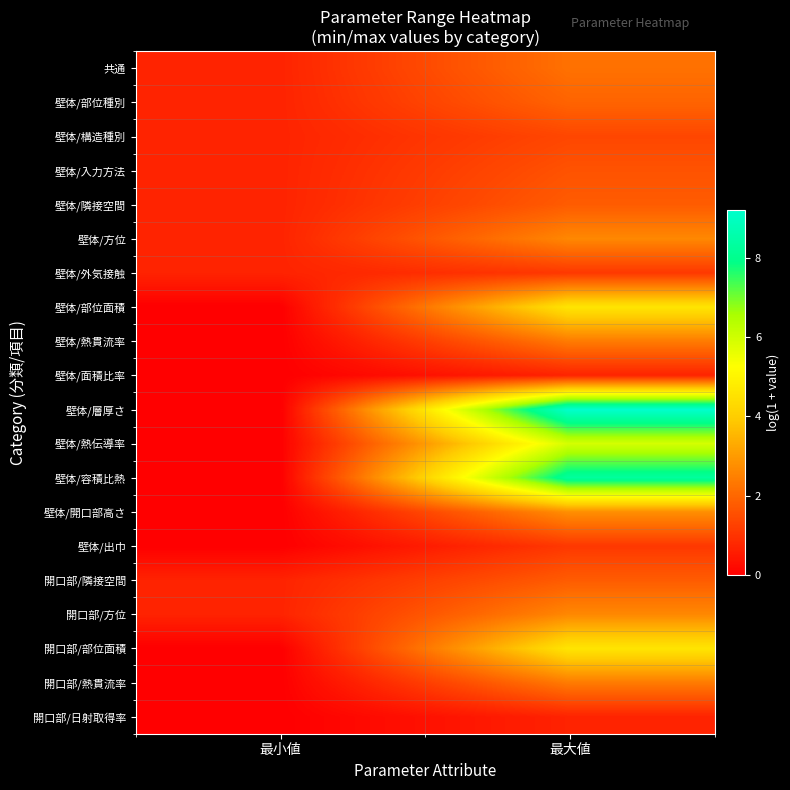

At 最小値, list the series in order from smallest to largest.

壁体/部位面積, 壁体/熱貫流率, 壁体/面積比率, 壁体/層厚さ, 壁体/容積比熱, 壁体/開口部高さ, 壁体/出巾, 開口部/部位面積, 開口部/熱貫流率, 開口部/日射取得率, 壁体/熱伝導率, 共通, 壁体/部位種別, 壁体/構造種別, 壁体/入力方法, 壁体/隣接空間, 壁体/方位, 壁体/外気接触, 開口部/隣接空間, 開口部/方位